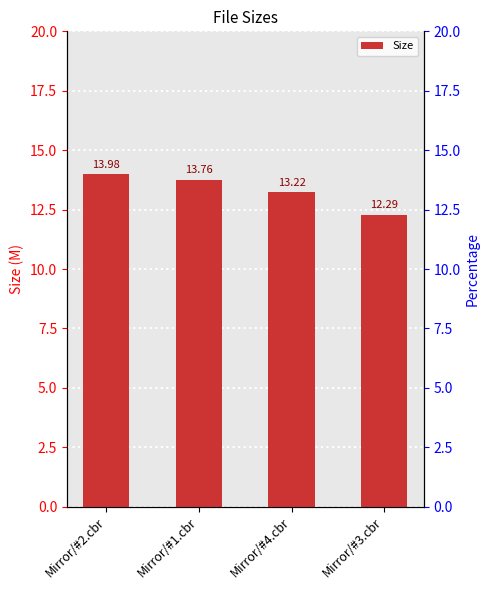

How many data points does each series have?

4